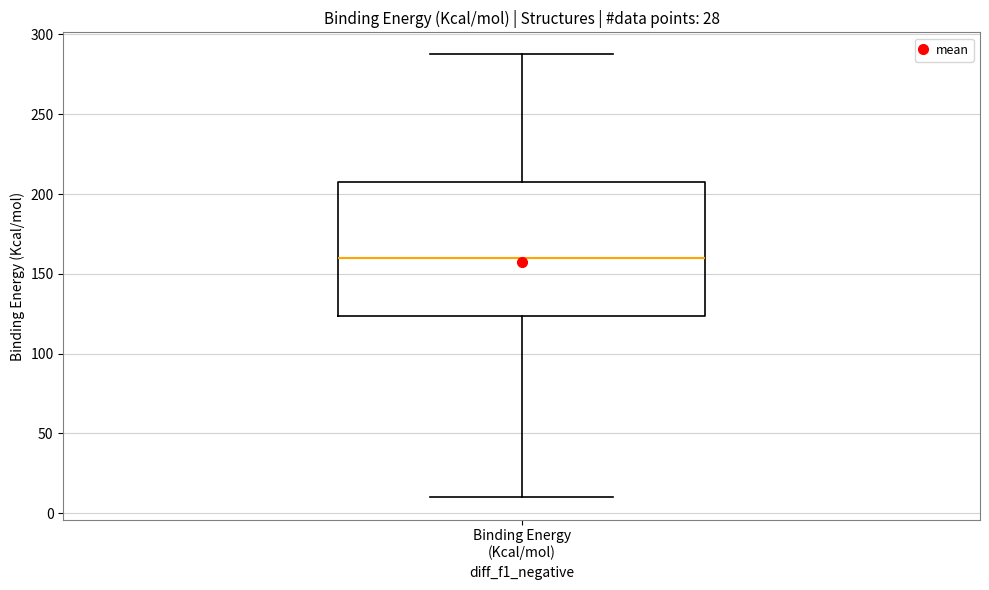

Where does the median line of the box for Binding Energy (Kcal/mol) sit on the y-axis? The values are not printed on the chart, so give them approximately, as read against the axis.

160